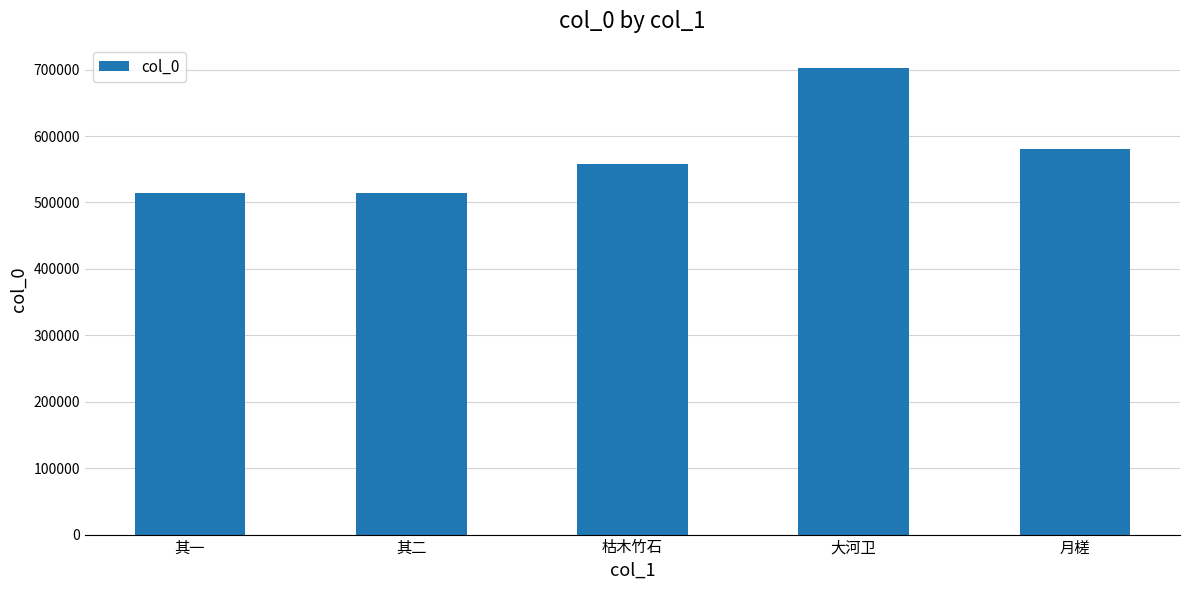

At which label is the value closest to 608300?

月槎